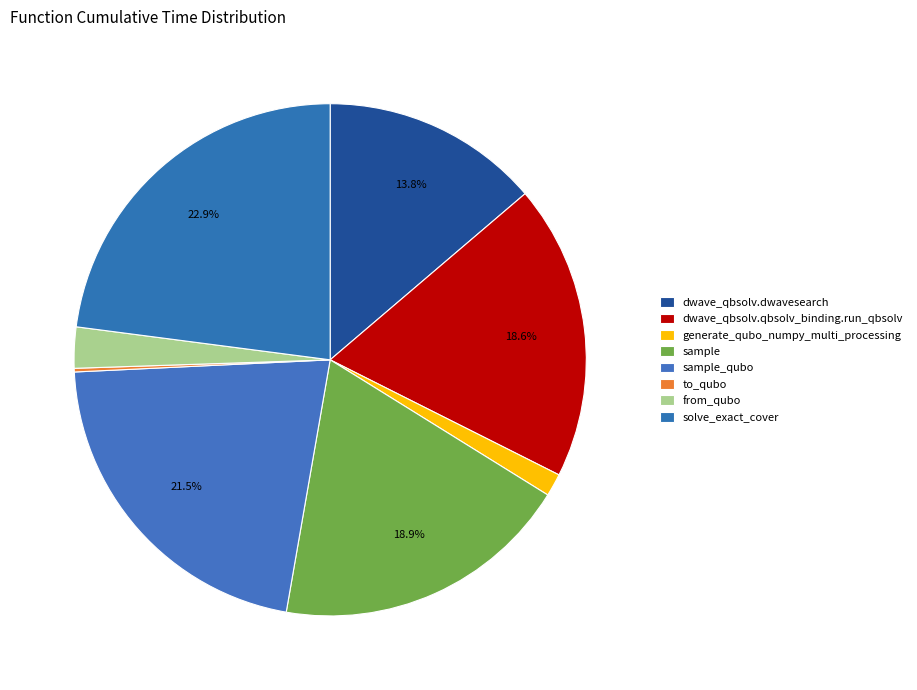

The sample slice represents 14% of the pie. True or false?

False